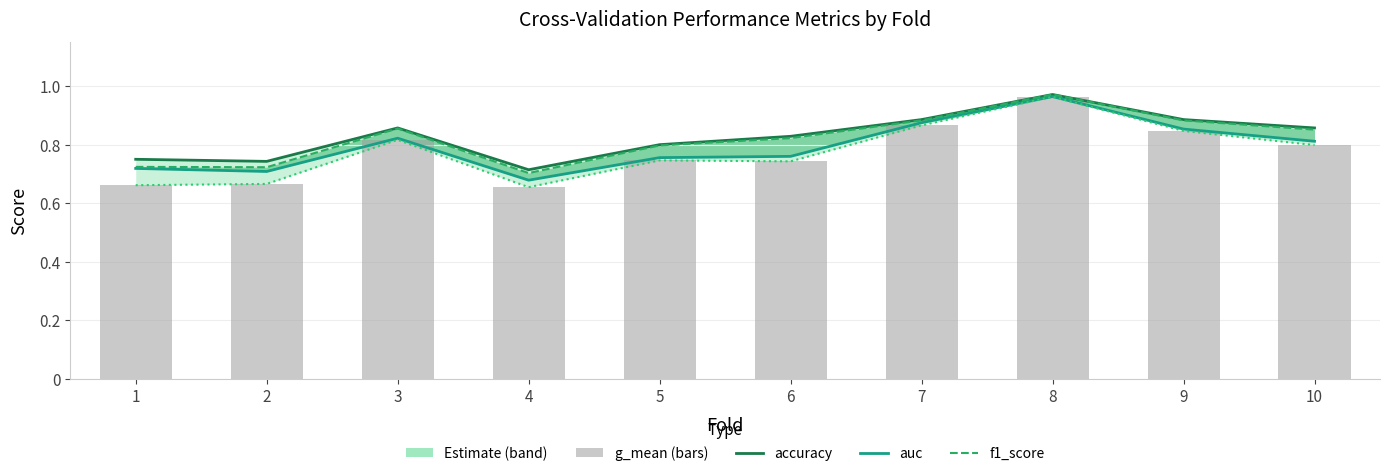

How many g_mean values are between 0 and 1?

10